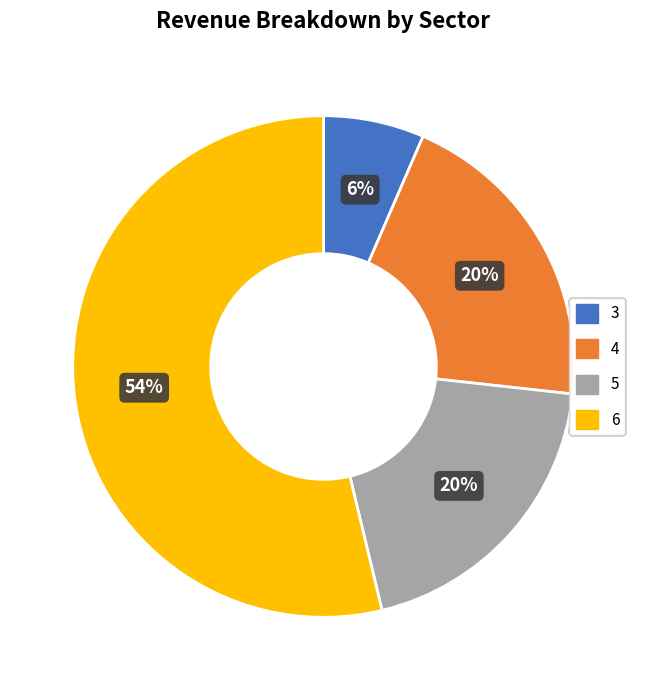

To the nearest percent, what percentage of the pie is 4?

20%